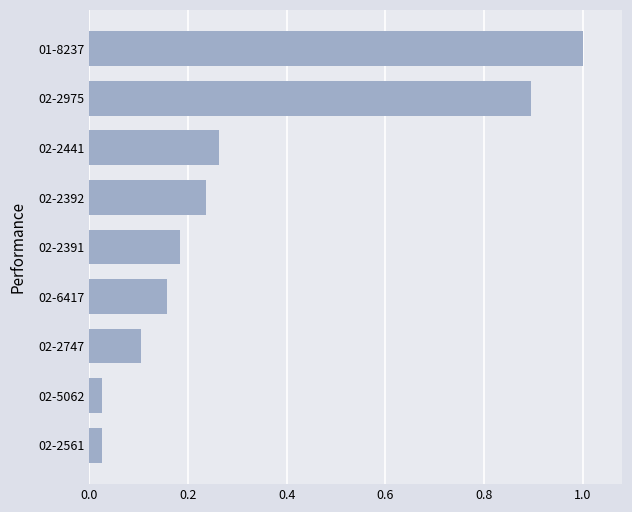

What is the difference between the second highest and minimum values?

0.9